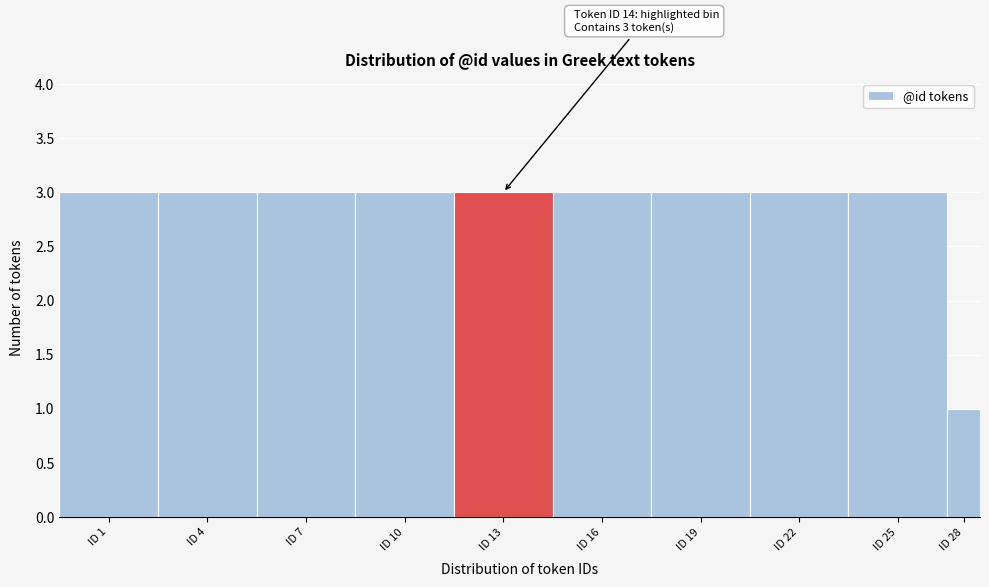

Reading left to right, list all the values displayed in this chart.

3	3	3	3	3	3	3	3	3	1